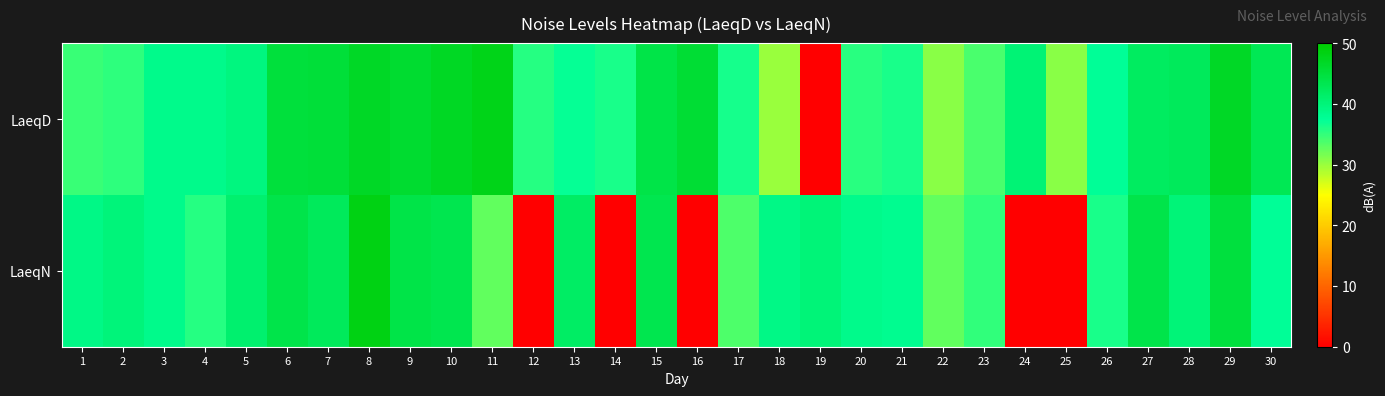

Which series has the widest spread of values?

LaeqN